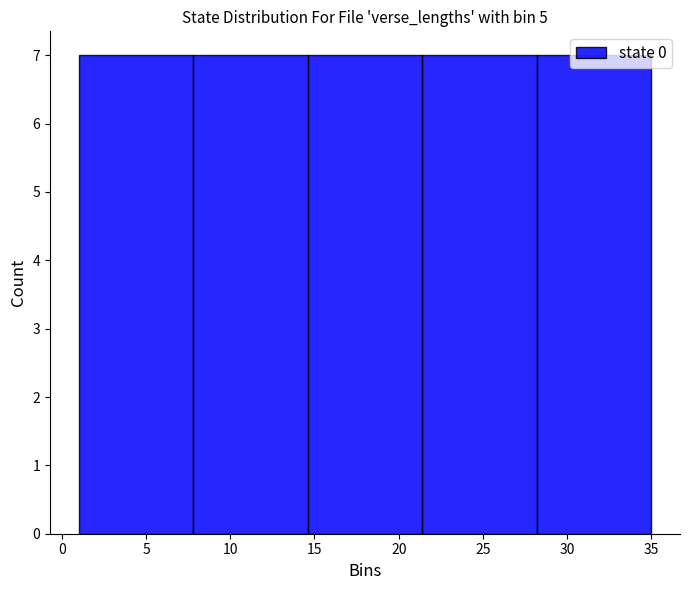

Reading left to right, list every bar in this chart as the range it spans on the x-axis followed by its height. Neither the bar edges nor the heights are printed on the chart, so give them approximately, as read against the axes.

1.0 to 7.8: 7
7.8 to 14.6: 7
14.6 to 21.4: 7
21.4 to 28.2: 7
28.2 to 35.0: 7